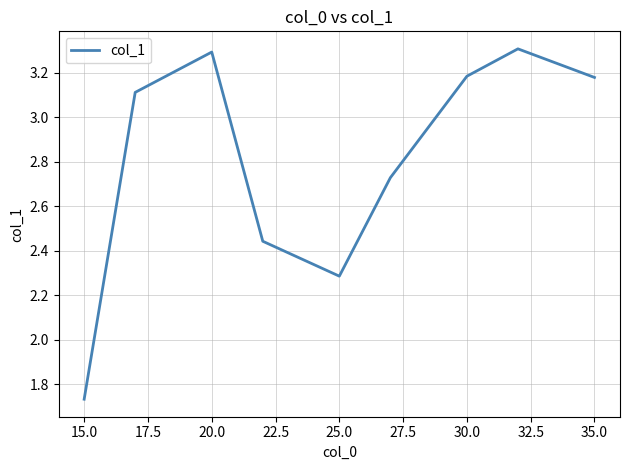

What is the maximum value shown in the chart?

3.3